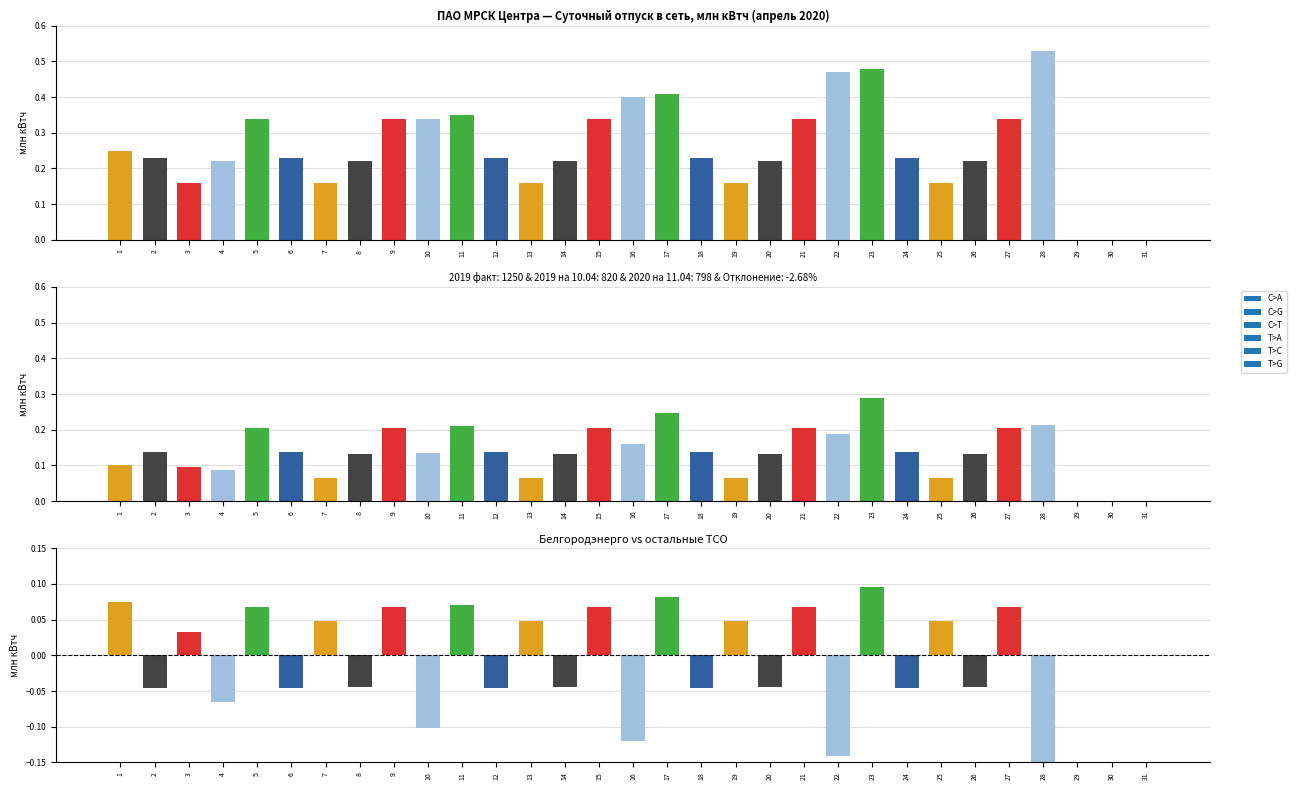

List the labels in order of value, largest first.

23, 17, 1, 11, 5, 9, 15, 21, 27, 7, 13, 19, 25, 3, 29, 30, 31, 8, 14, 20, 26, 2, 6, 12, 18, 24, 4, 10, 16, 22, 28